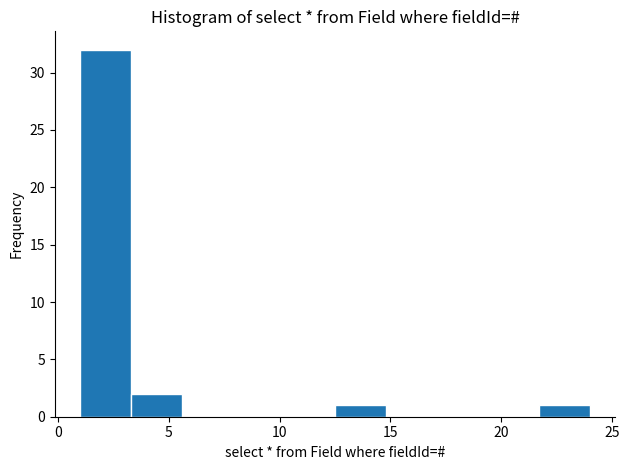

Reading left to right, transcribe this chart: for each bar, give the range it covers on the x-axis and its height. Neither the bar edges nor the heights are printed on the chart, so give them approximately, as read against the axes.

1.0 to 3.3: 32
3.3 to 5.6: 2
5.6 to 7.9: 0
7.9 to 10.2: 0
10.2 to 12.5: 0
12.5 to 14.8: 1
14.8 to 17.1: 0
17.1 to 19.4: 0
19.4 to 21.7: 0
21.7 to 24.0: 1